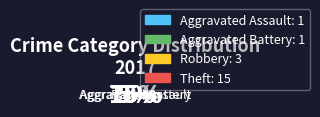

Does Theft account for over 50% of the chart?

Yes